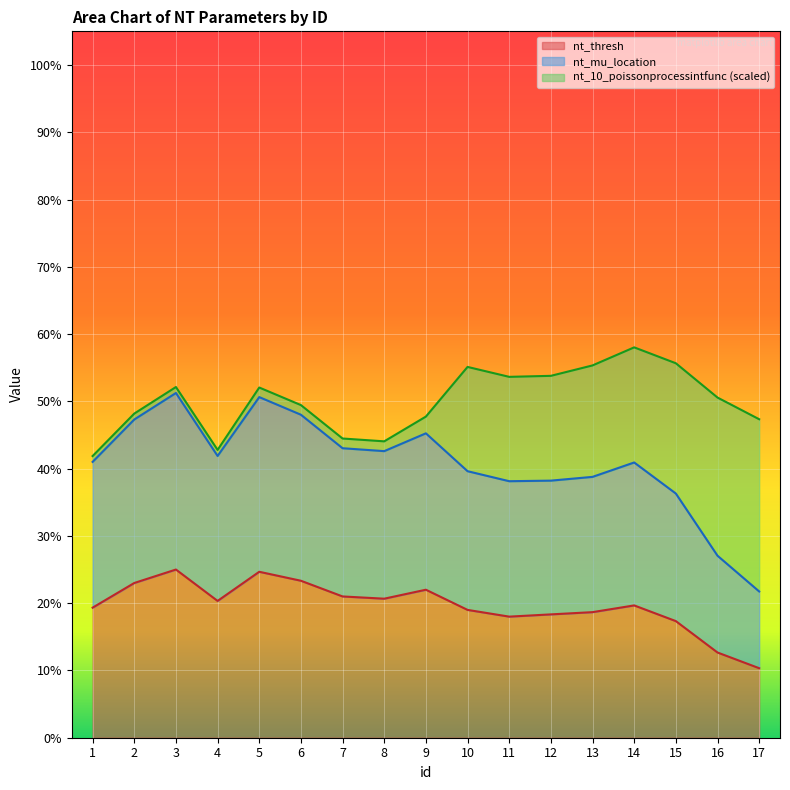

How many data points in nt_mu_location are less than 41?

8